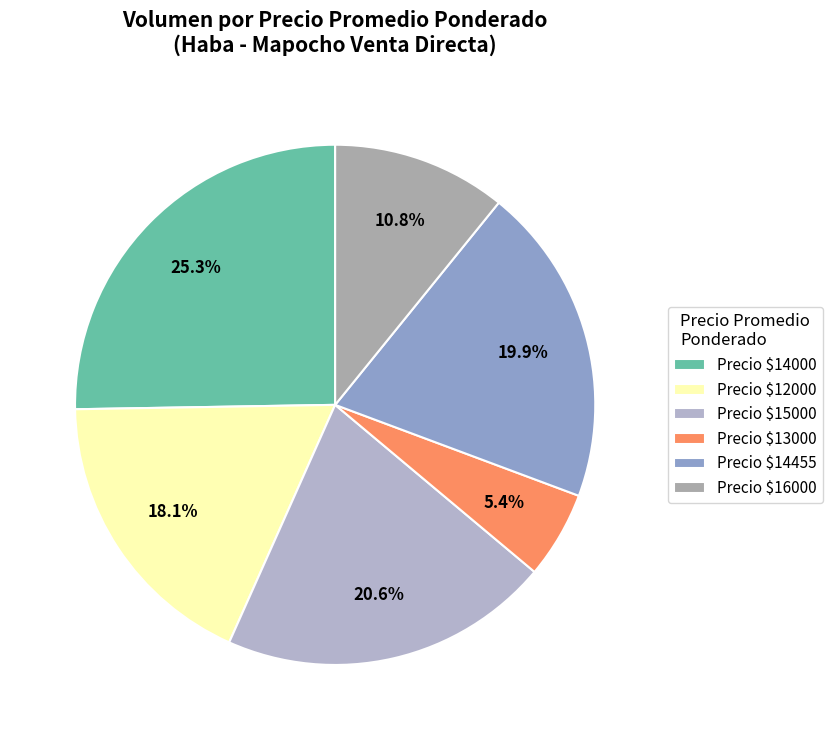

How many segments does this pie chart have?

6